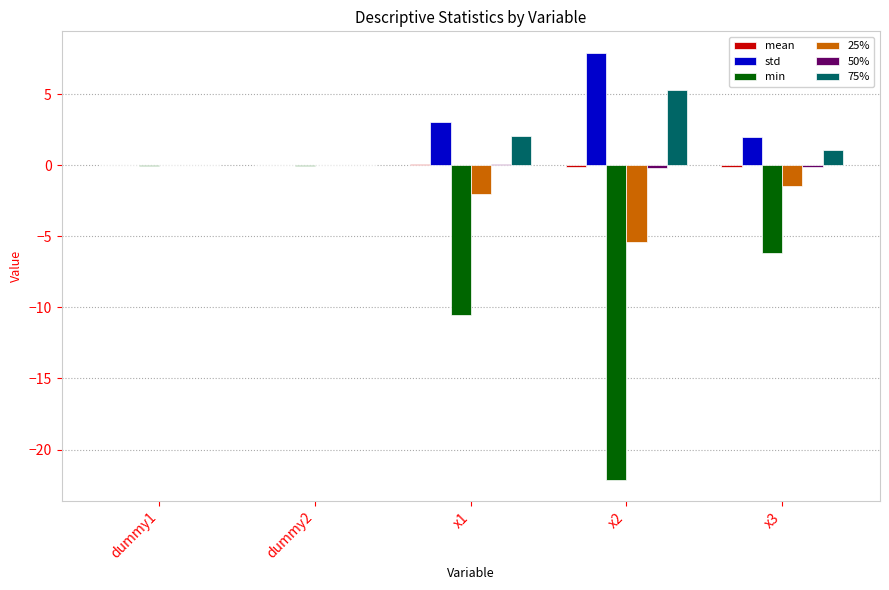

The value of 75% at dummy2 is 0.0. True or false?

True